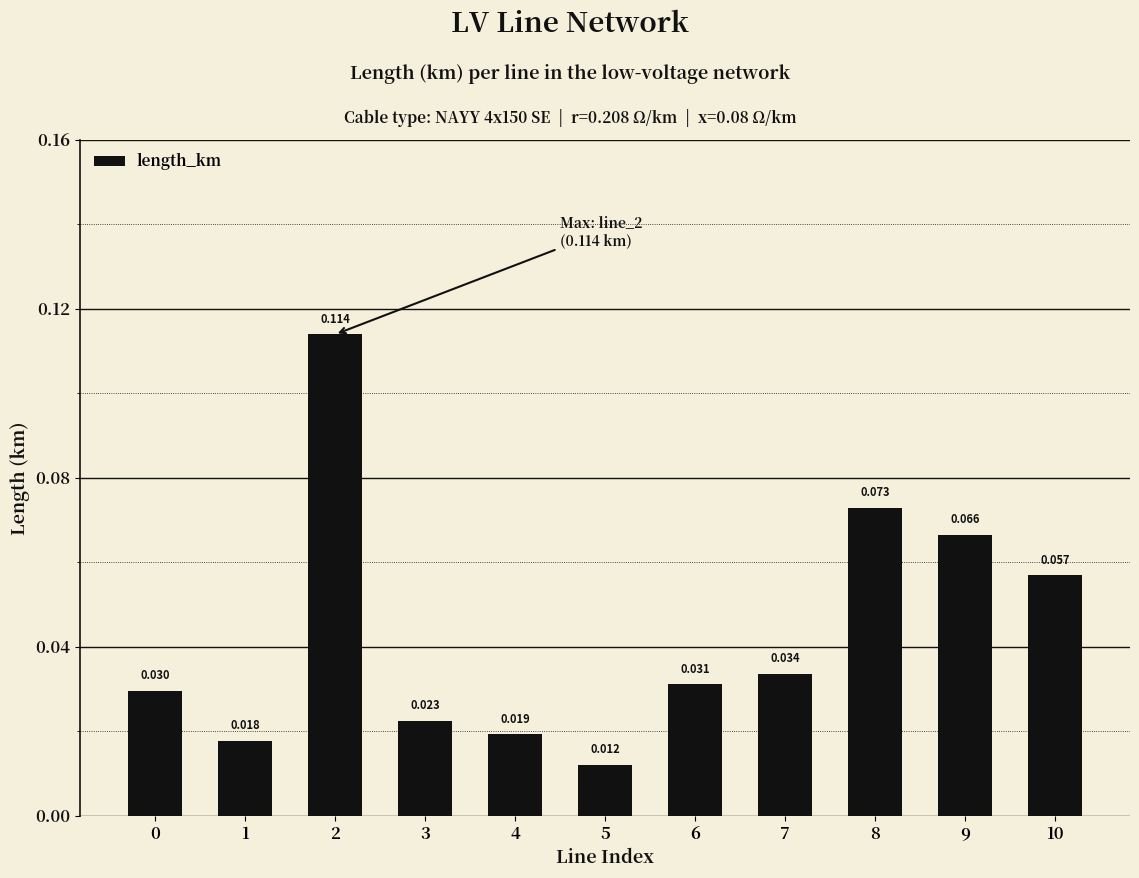

How many bars are there in total?

11